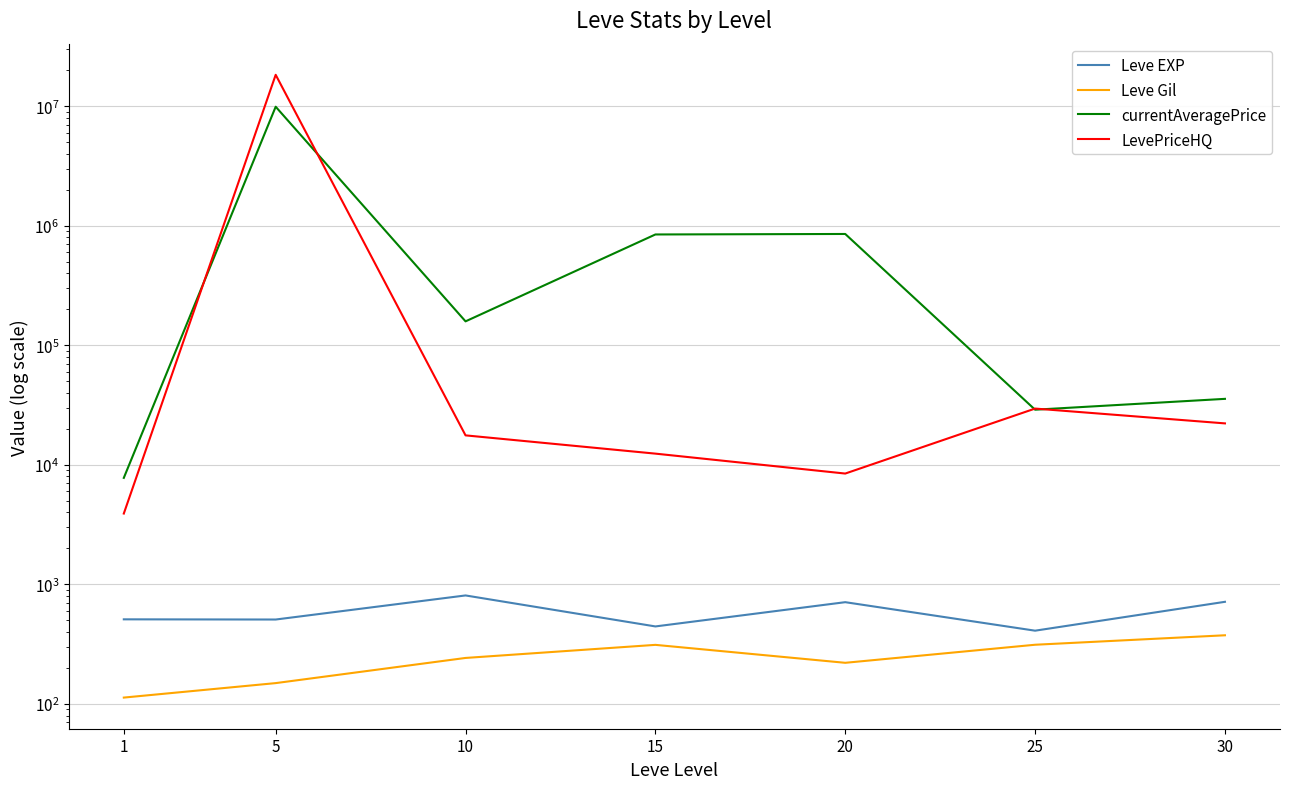

Where is the first local maximum for LevePriceHQ?

5